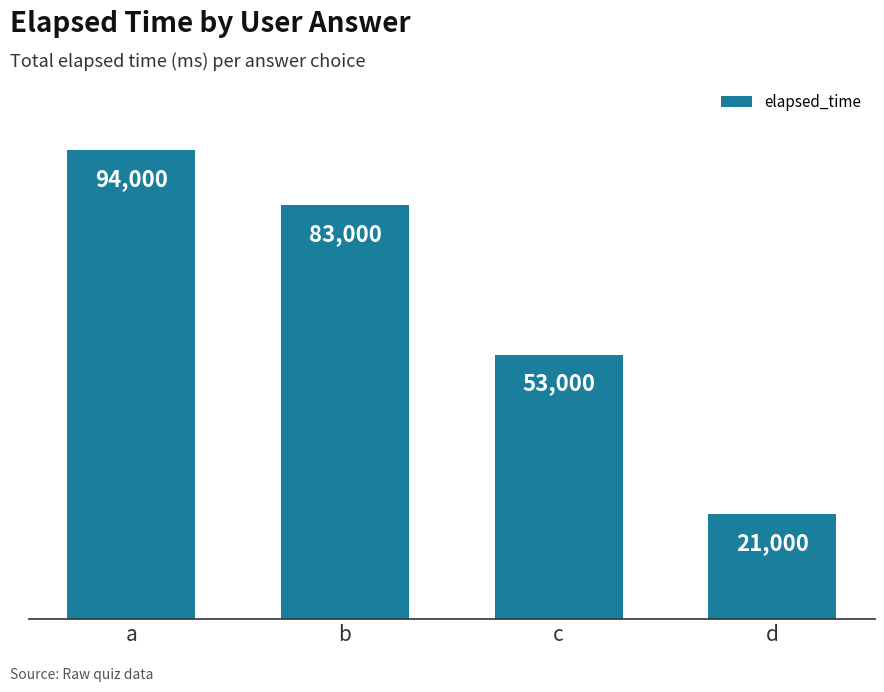

How many bars are there in total?

4